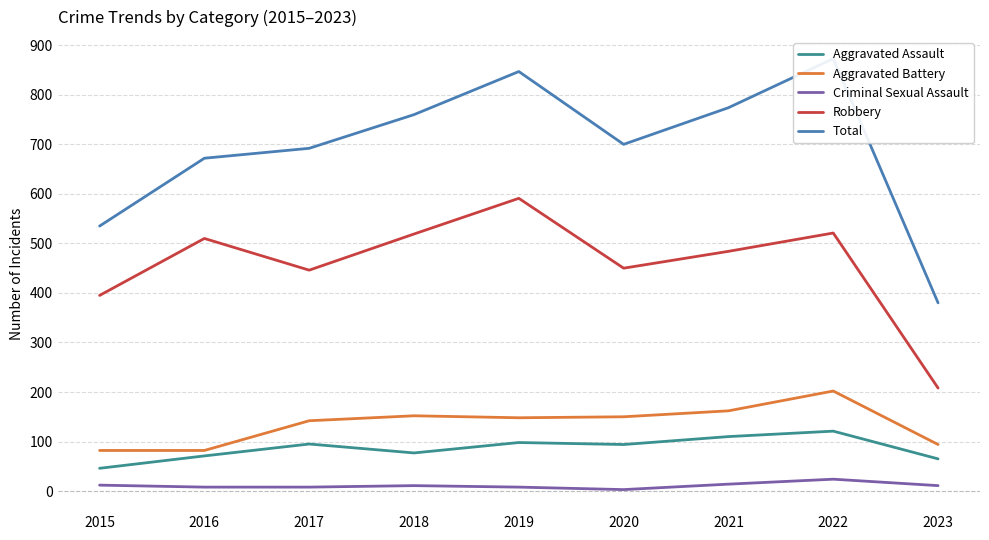

The value of Aggravated Battery at 2020 is 37. True or false?

False